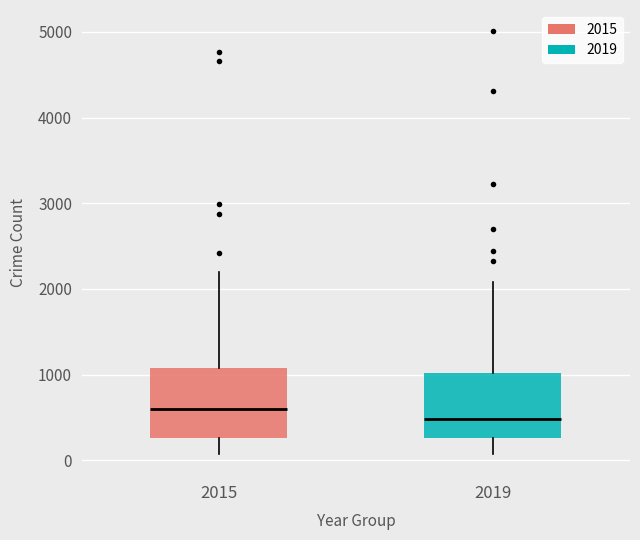

Reading left to right, transcribe this box plot: for each box, give where its median line is, the range the box spans, and where its two whiskers end, as read against the y-axis. The values are not printed on the chart, so give them approximately, as read against the axis.

2015: median 600, box 300 to 1100, whiskers 100 to 2200
2019: median 500, box 300 to 1000, whiskers 100 to 2100